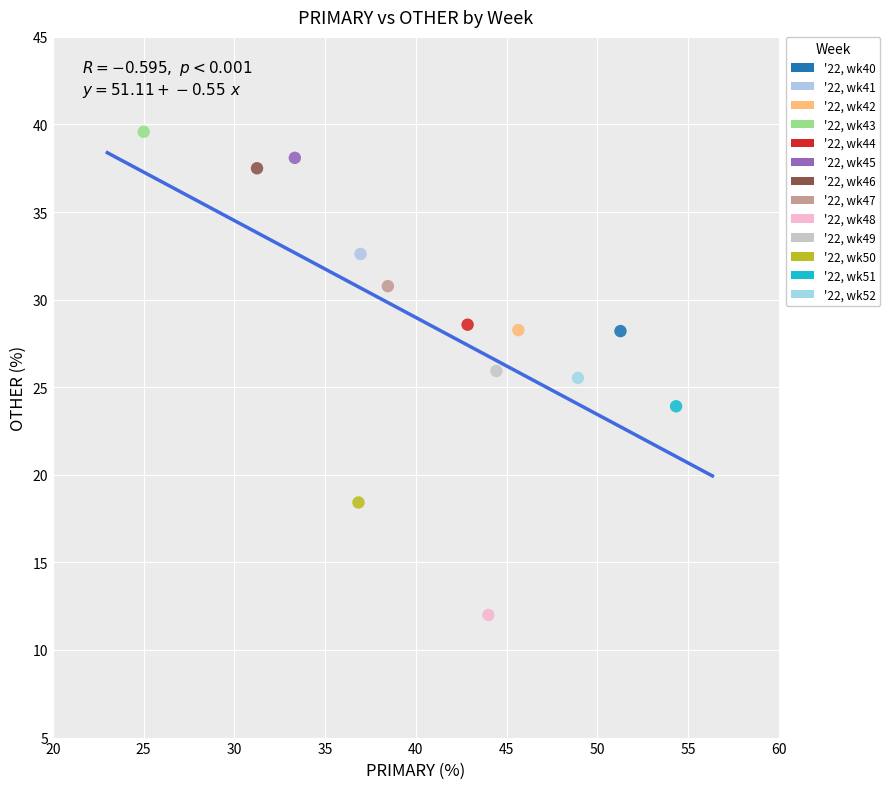

Which series contains the lowest Y value?

'22, wk48